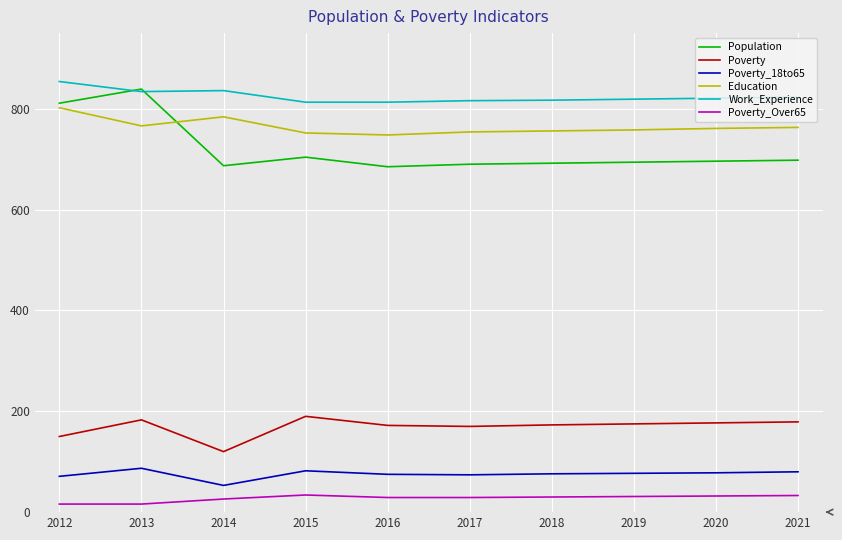

True or false: Poverty and Population intersect in this chart.

False